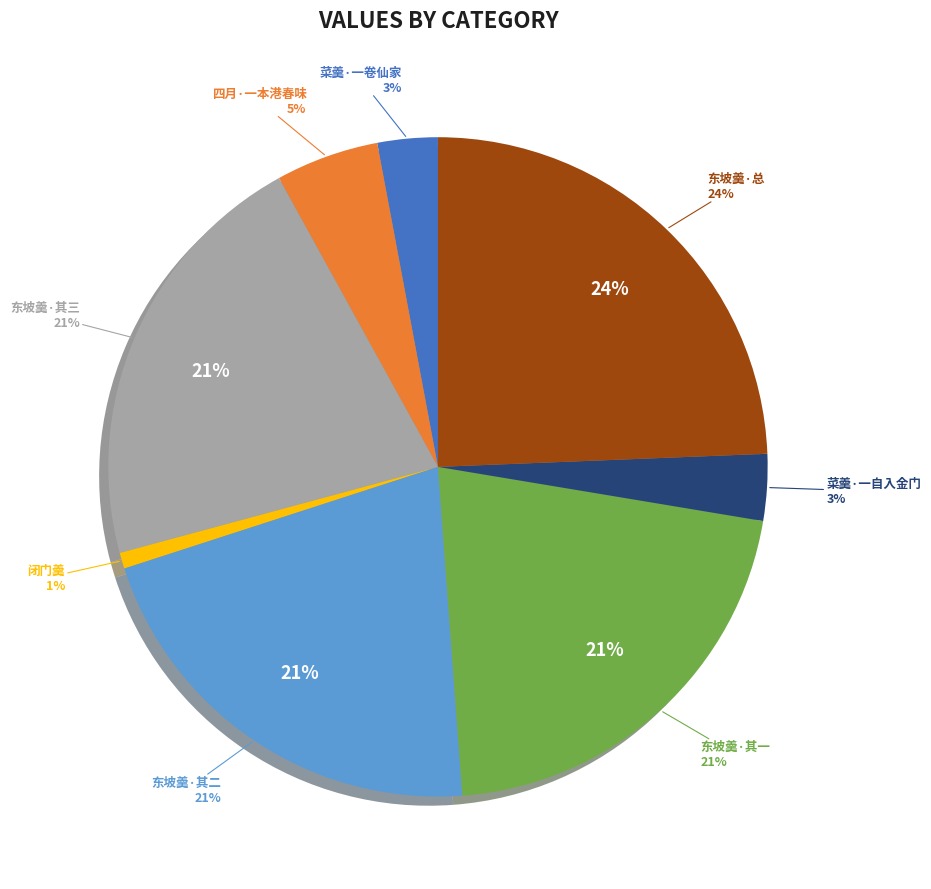

To the nearest percent, what portion does 菜羹·一卷仙家煮菜经 represent?

3%